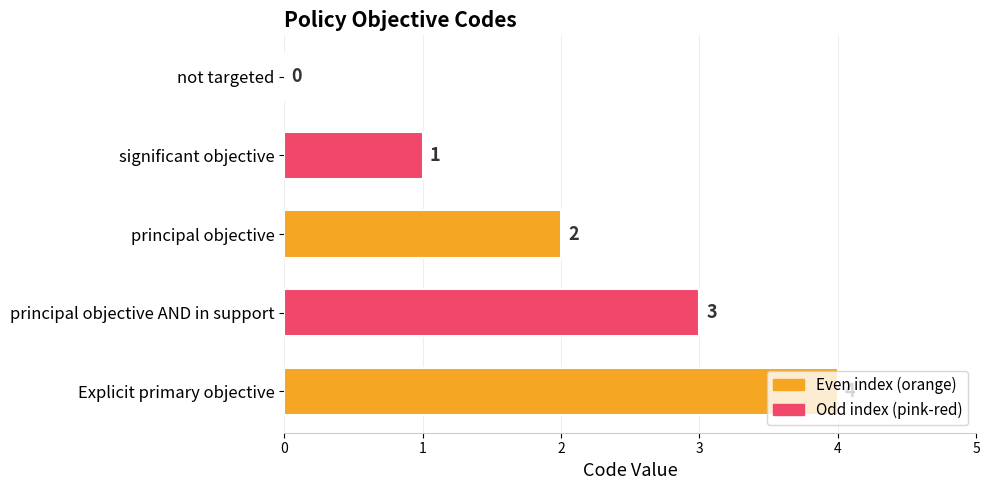

At which label is the value closest to 2?

principal objective